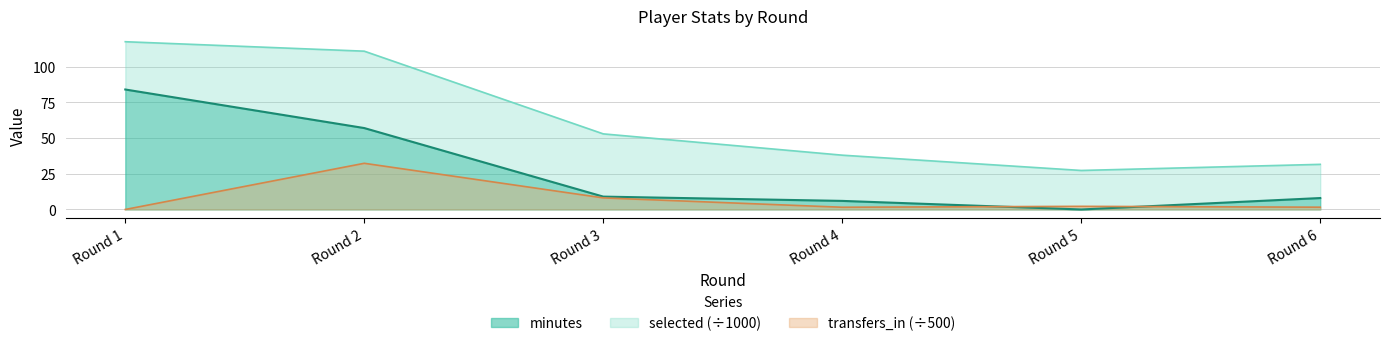

Between which two adjacent categories do transfers_in and minutes first intersect?

Round 4 and Round 5